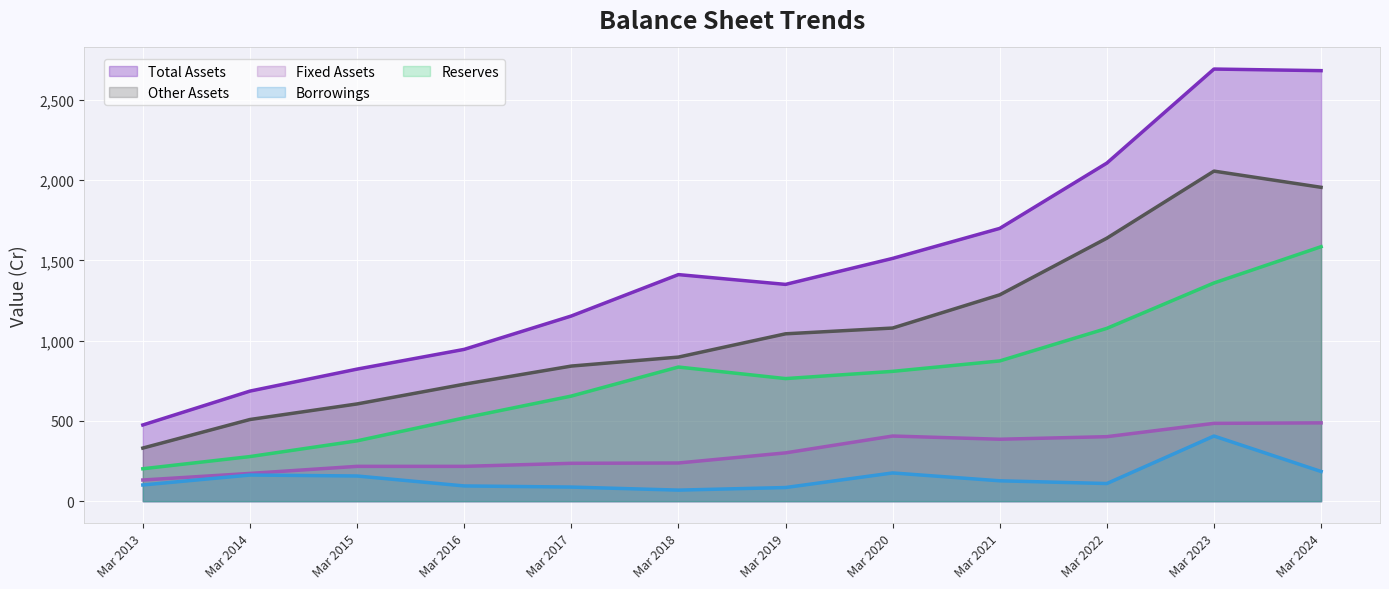

Which series has the largest range (max minus min)?

Total Assets